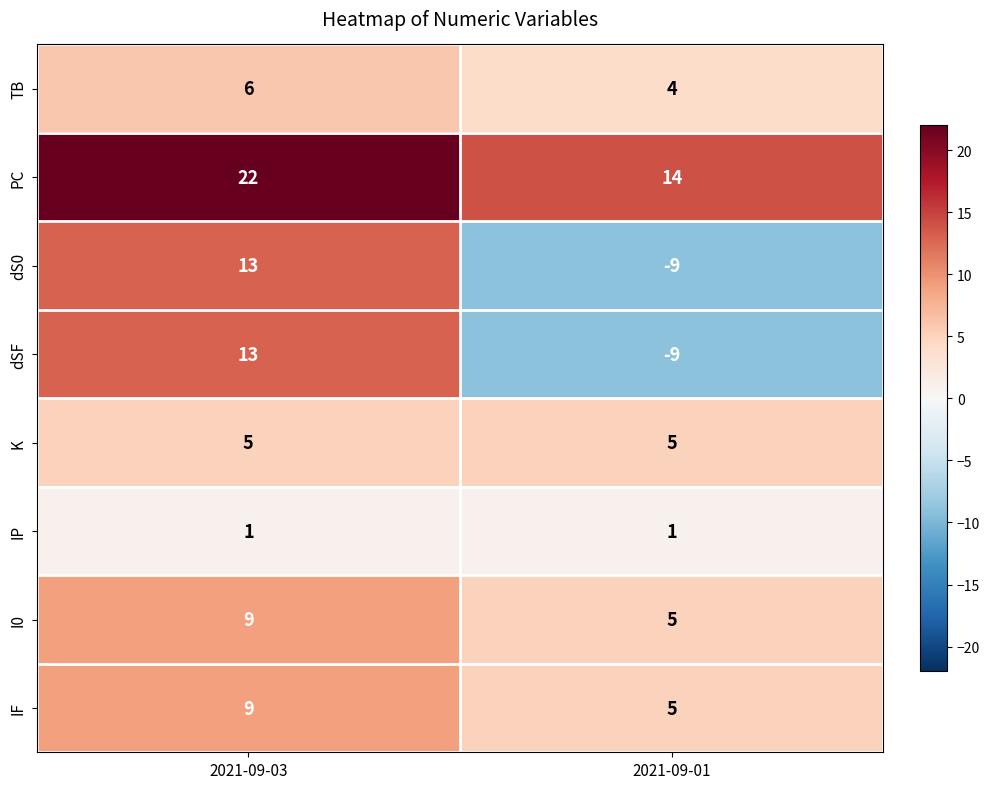

Is it true that PC equals 24 at 2021-09-01?

False